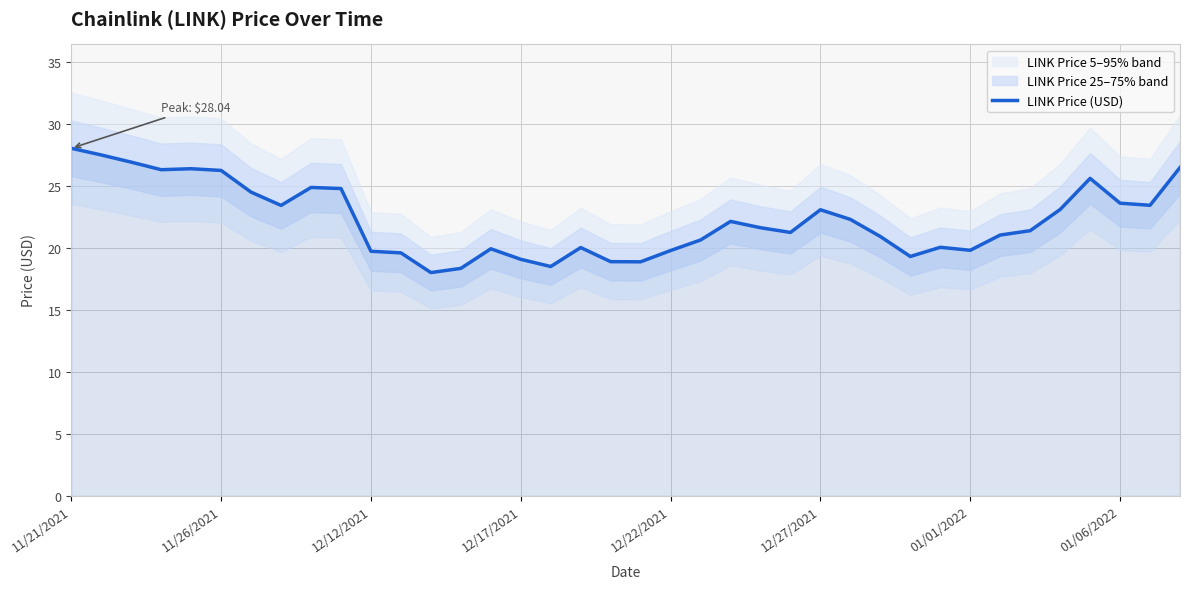

How many data points are above 21?

22